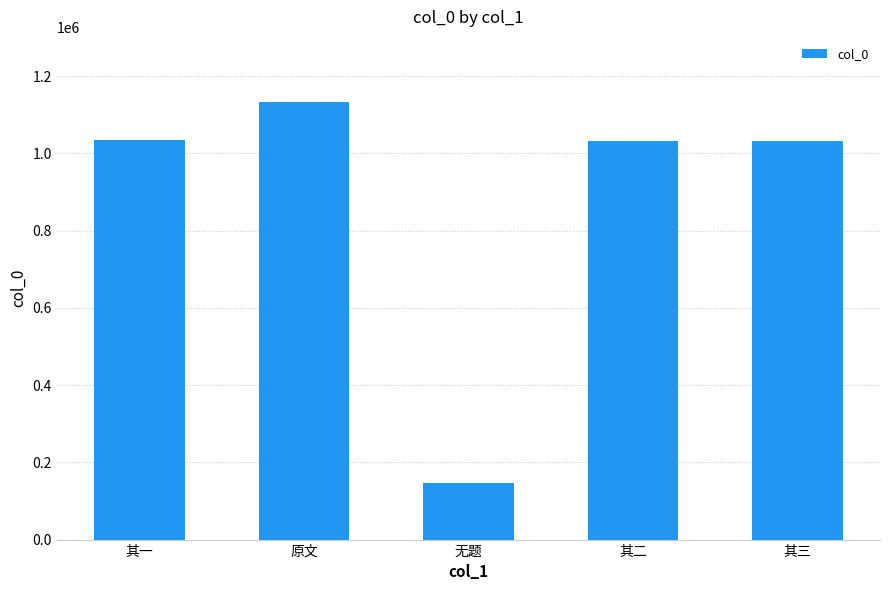

How many categories are shown in the chart?

5